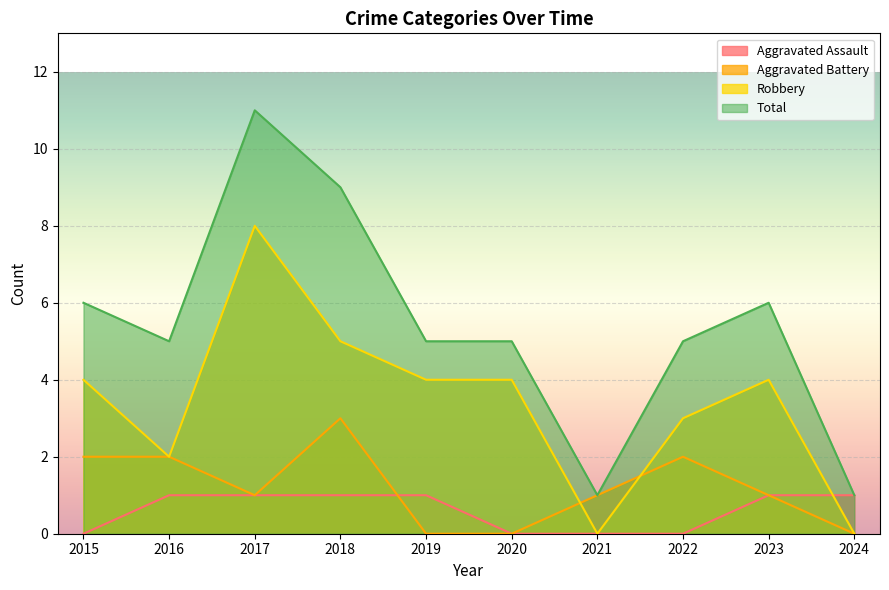

How many lines are shown in the chart?

4